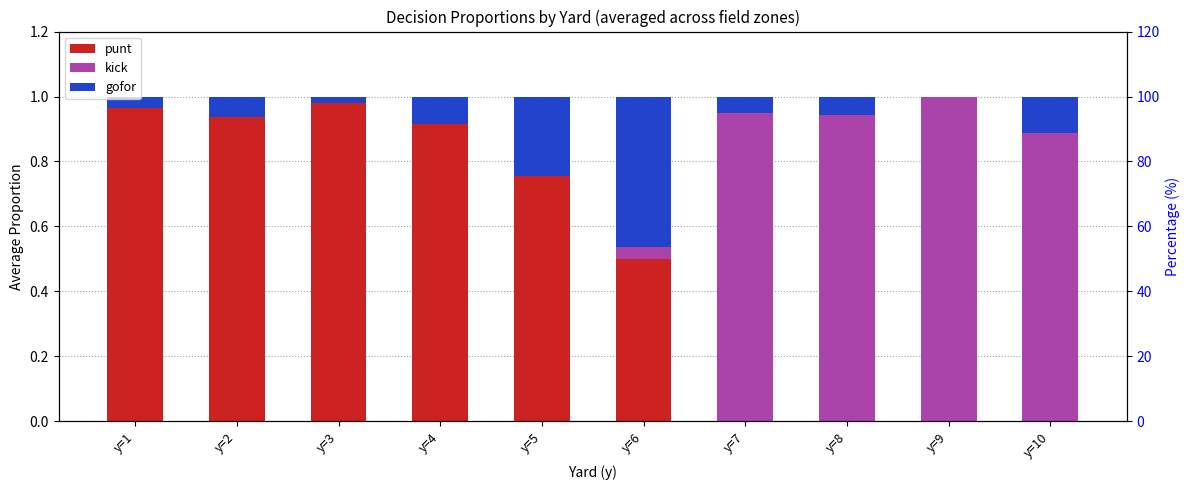

At which category is the sum across all series the highest?

y=1